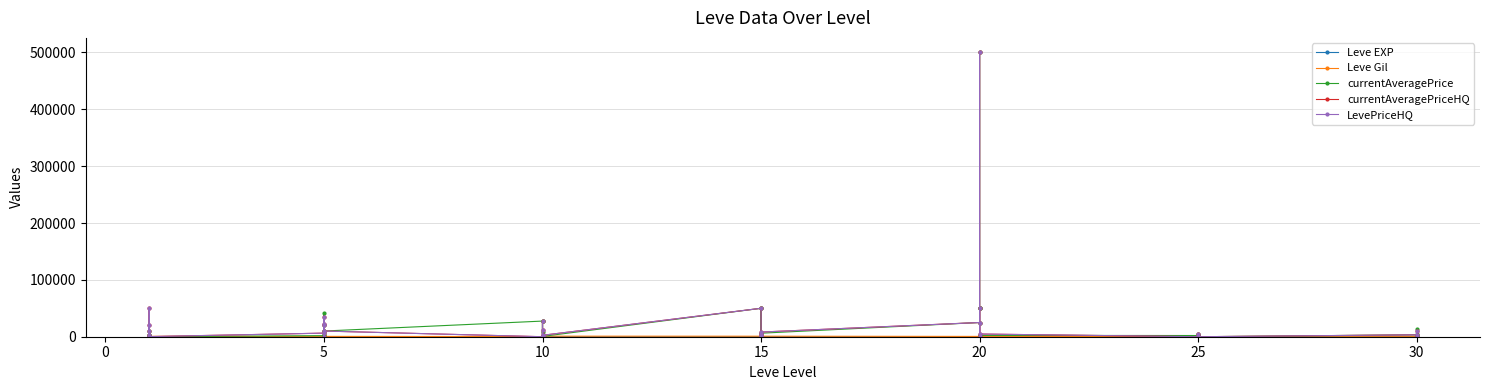

What is the lowest value of the Leve EXP series?

1